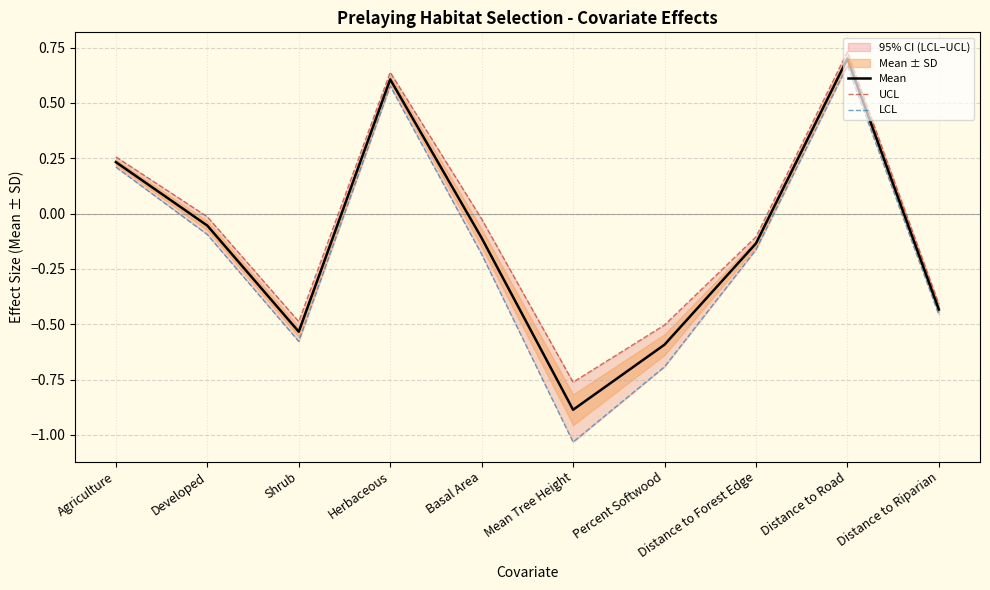

The Mean series shows -0.4 at Distance to Riparian. True or false?

True